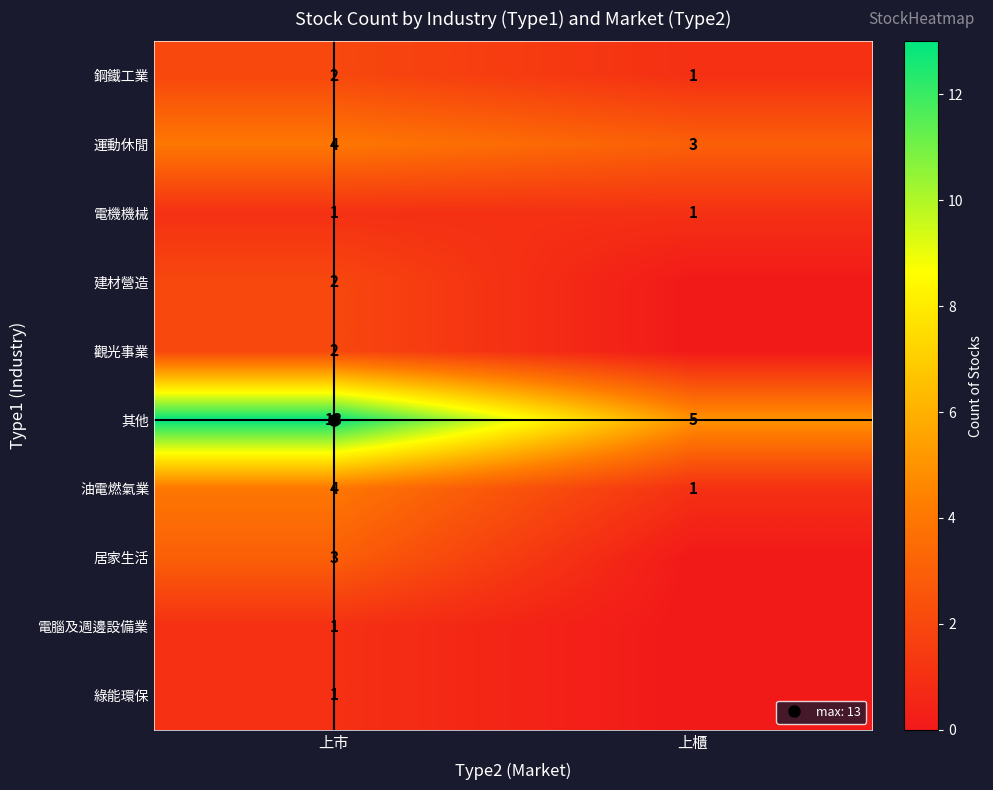

List the labels in order of 觀光事業 value, smallest first.

上櫃, 上市